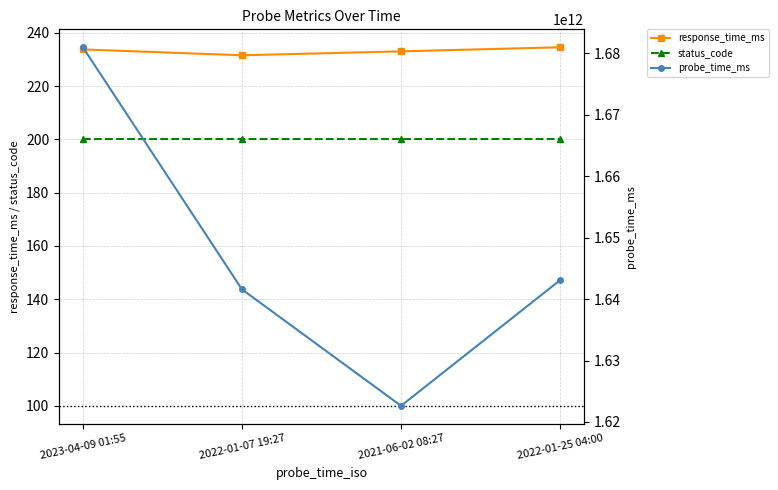

What is the sum of all probe_time_ms values?

6588294669721.0